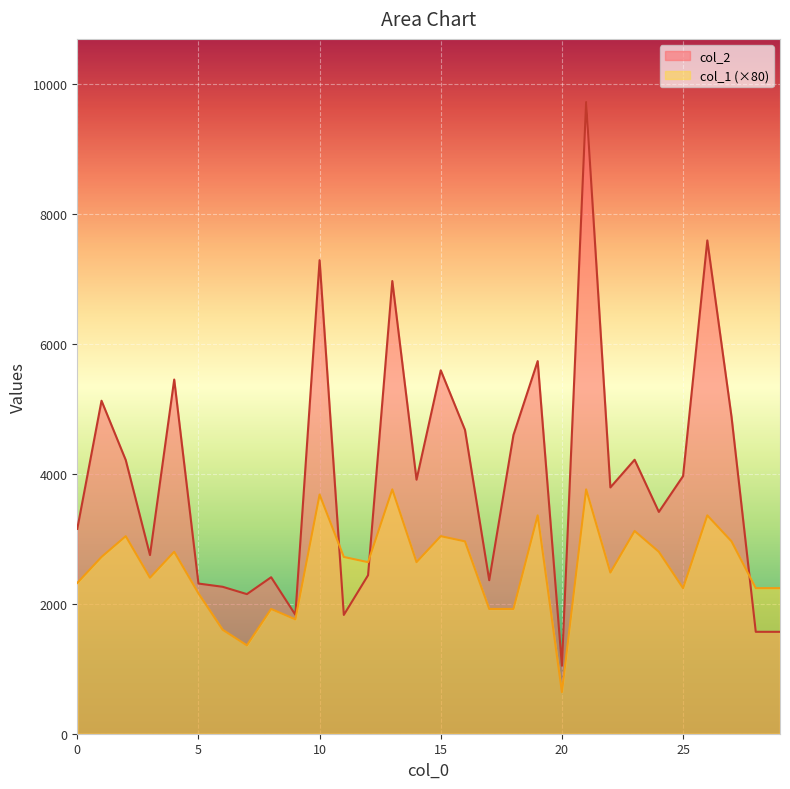

Reading left to right, what are all the values shown in this chart?

col_2: 0=3152	1=5124	2=4211	3=2749	4=5450	5=2311	6=2261	7=2148	8=2408	9=1830	10=7287	11=1828	12=2439	13=6966	14=3909	15=5592	16=4675	17=2362	18=4597	19=5734	20=1046	21=9720	22=3790	23=4216	24=3413	25=3965	26=7591	27=4874	28=1568	29=1568
col_1: 0=2320	1=2720	2=3040	3=2400	4=2800	5=2160	6=1600	7=1360	8=1920	9=1760	10=3680	11=2720	12=2640	13=3760	14=2640	15=3040	16=2960	17=1920	18=1920	19=3360	20=640	21=3760	22=2480	23=3120	24=2800	25=2240	26=3360	27=2960	28=2240	29=2240